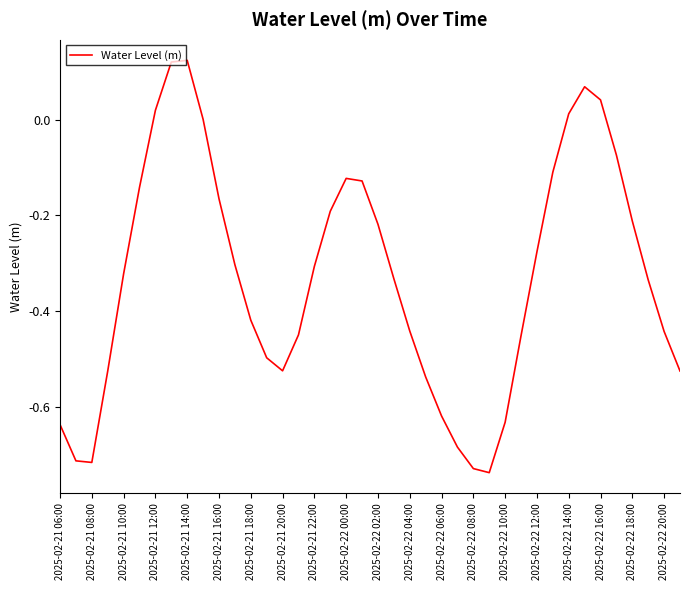

What is the difference between the maximum and minimum values?

0.9